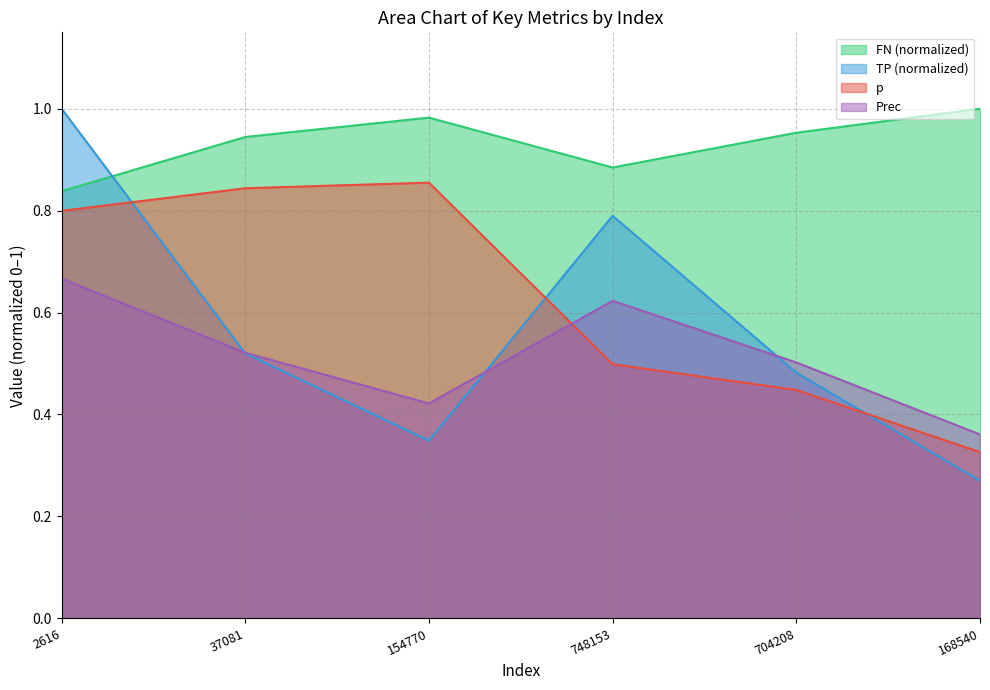

How many intersections are there between Prec and p?

1